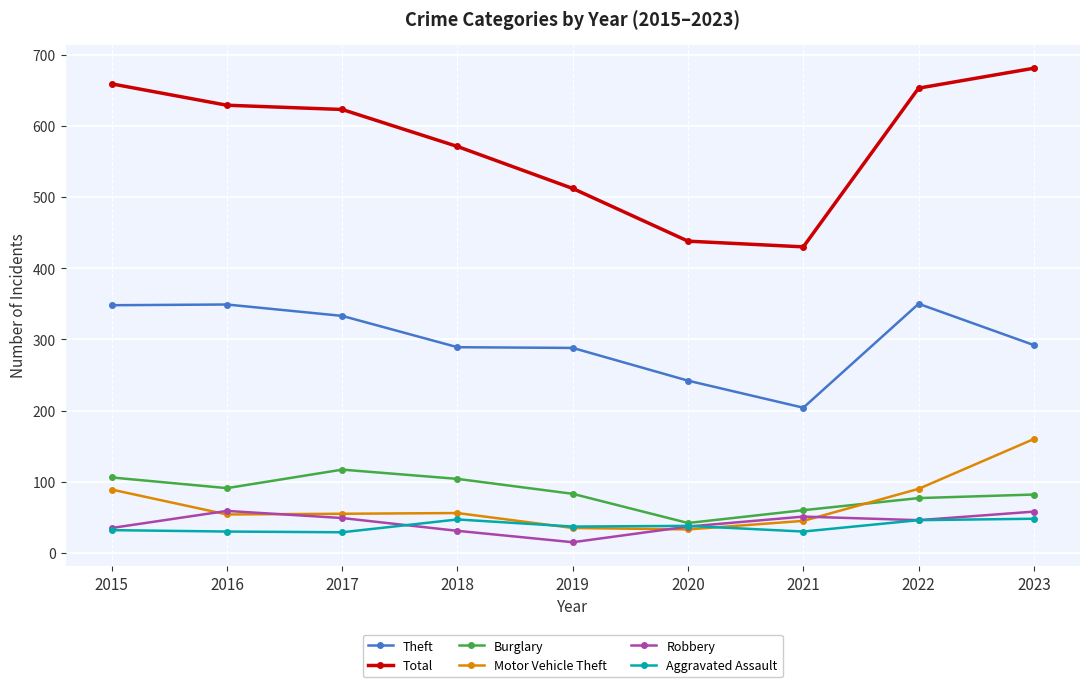

At which category is the sum across all series the highest?

2023